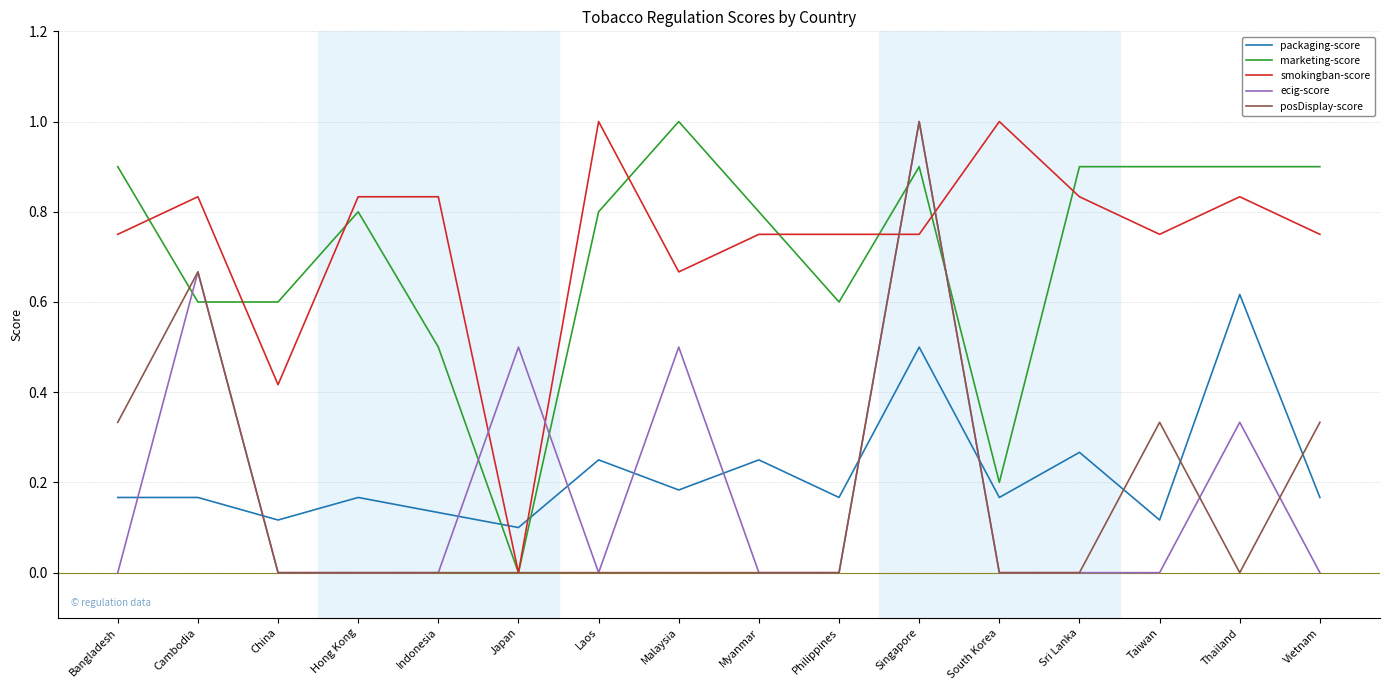

What is the difference between the maximum and second lowest values in the ecig-score series?

1.0